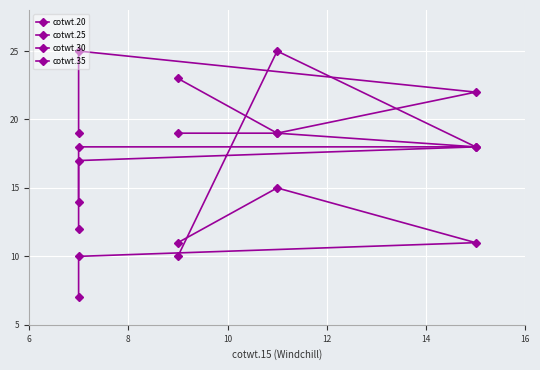

Where is the first local maximum for cotwt.20?

12